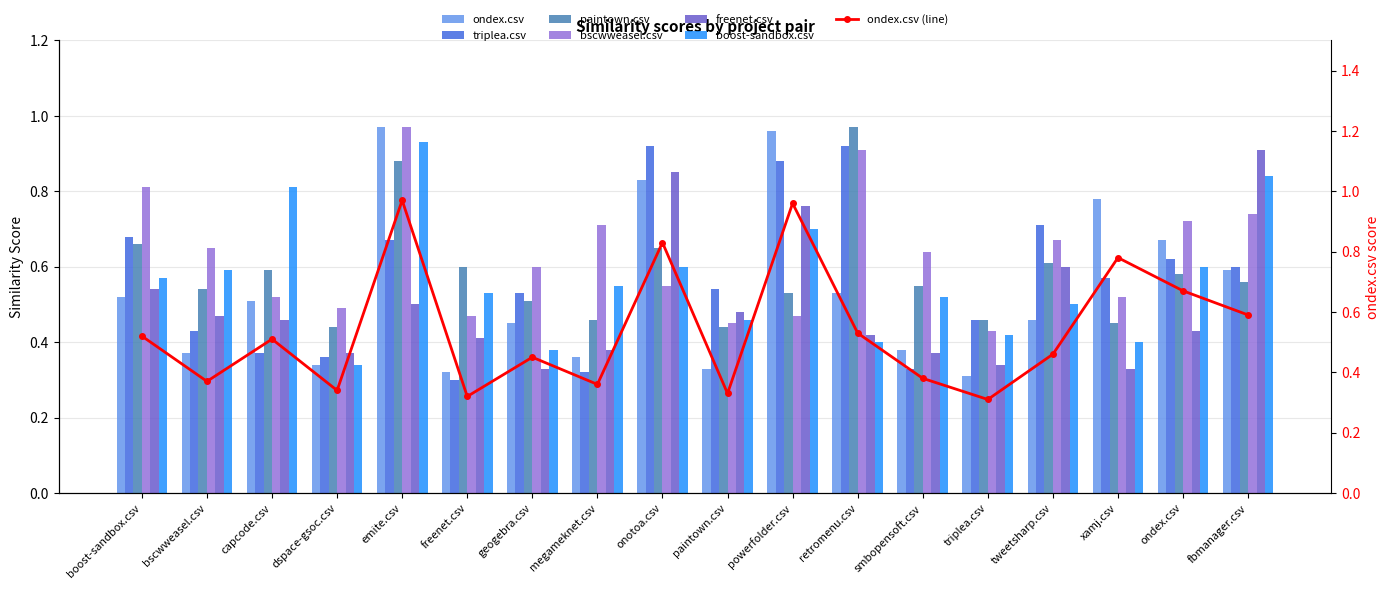

What is the value of the ondex.csv bar at the 14th from the left?

0.3